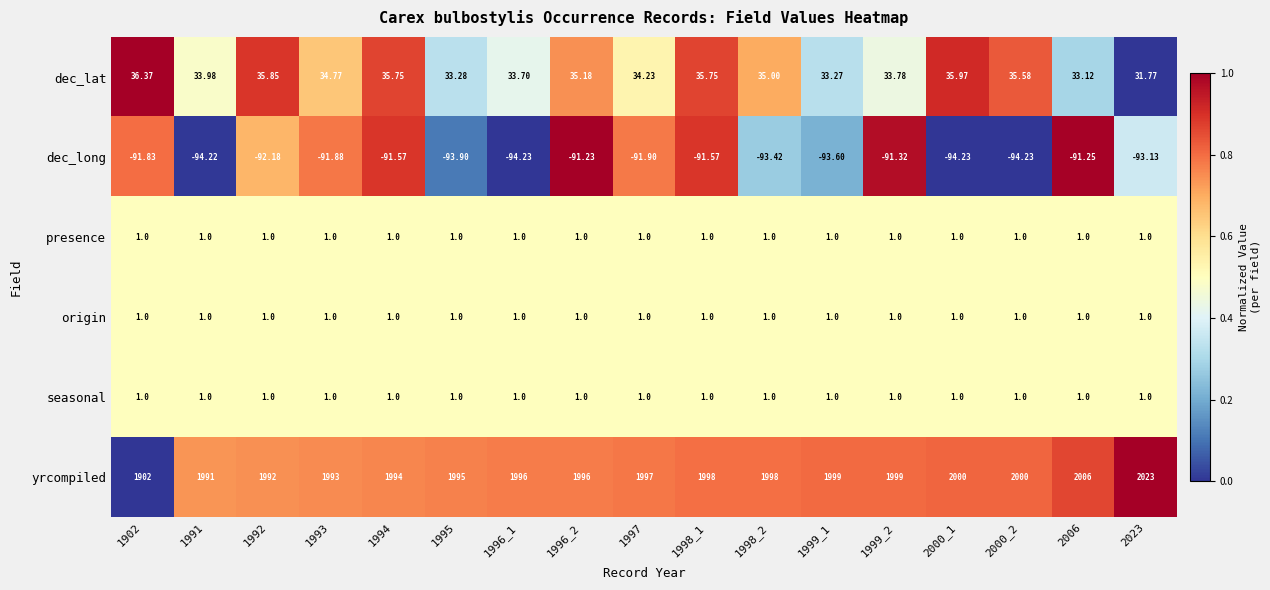

Between 2000_1 and 2006, which series saw the biggest shift?

yrcompiled